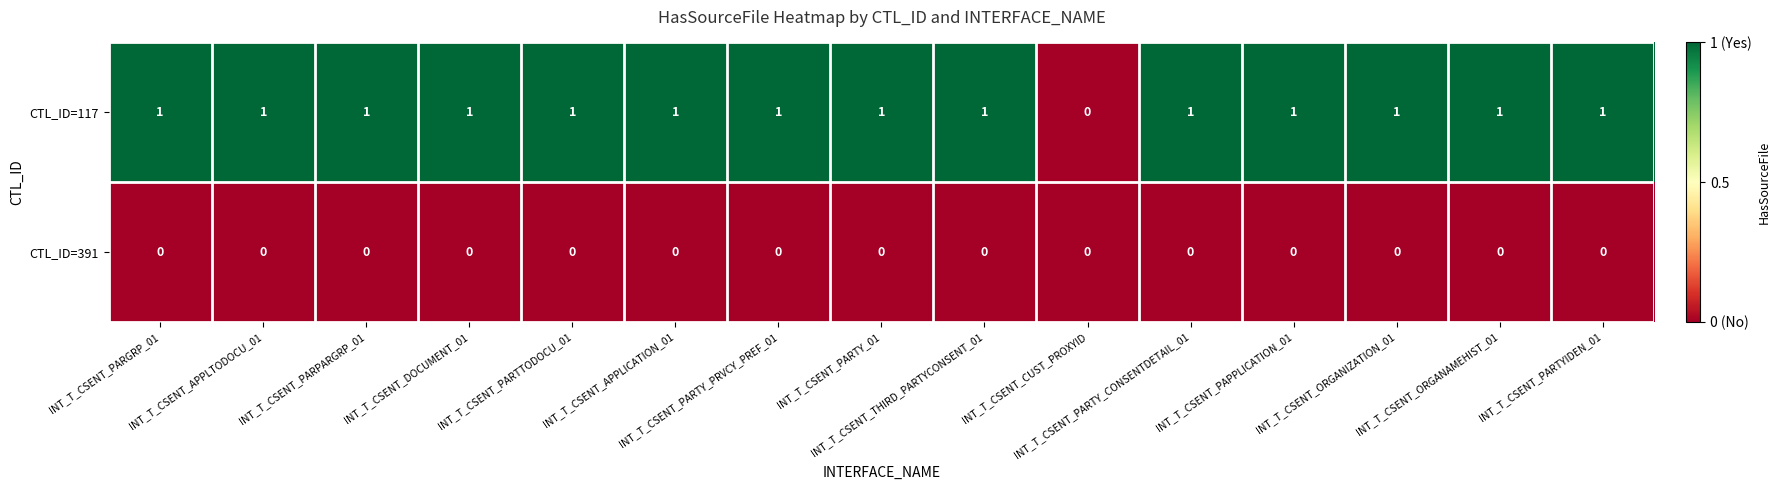

What is the maximum value shown in the chart?

1